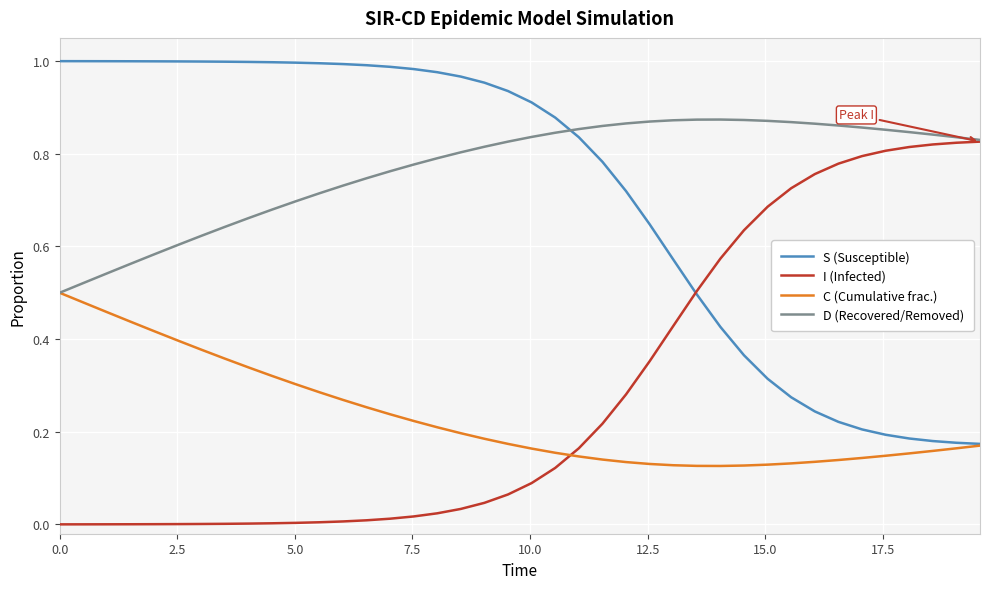

How many times do I (Infected) and C (Cumulative frac.) cross each other?

1